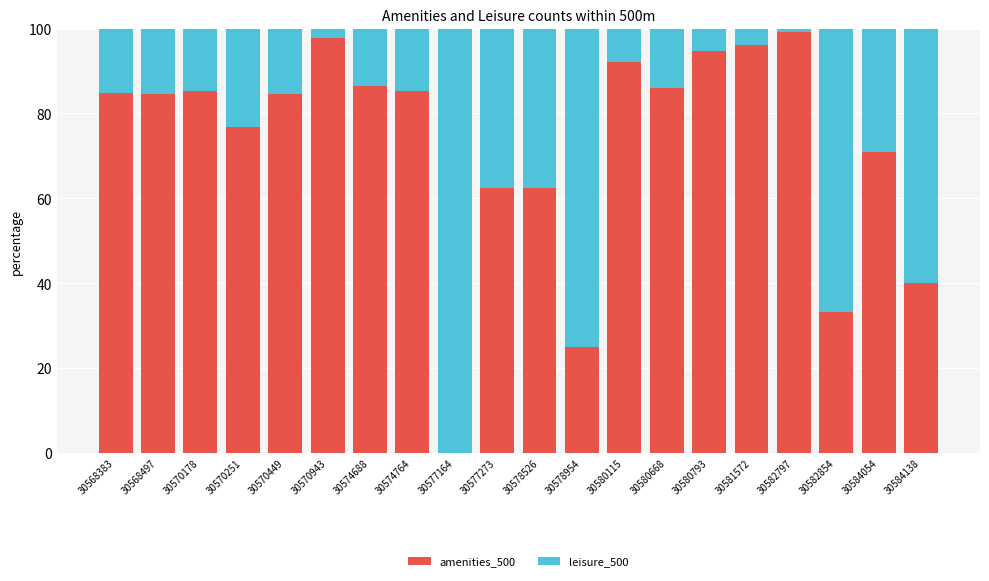

Is it true that amenities_500 equals 76.9 at 30570251?

True